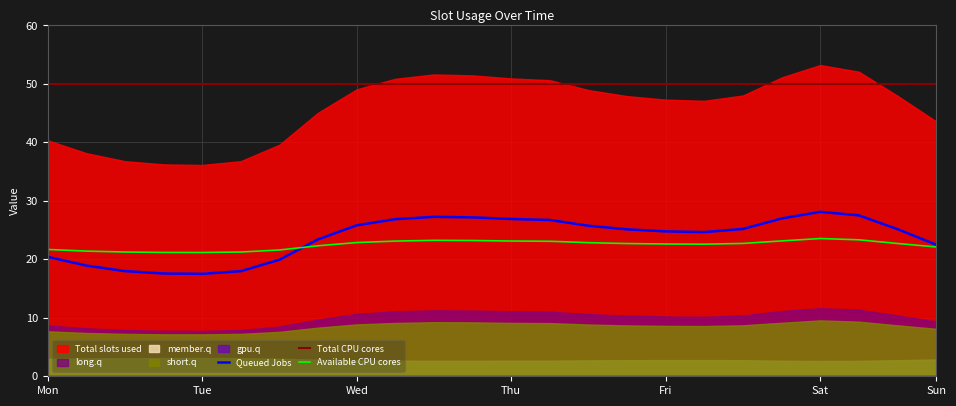

What is the total value across all series at 8?

97.2